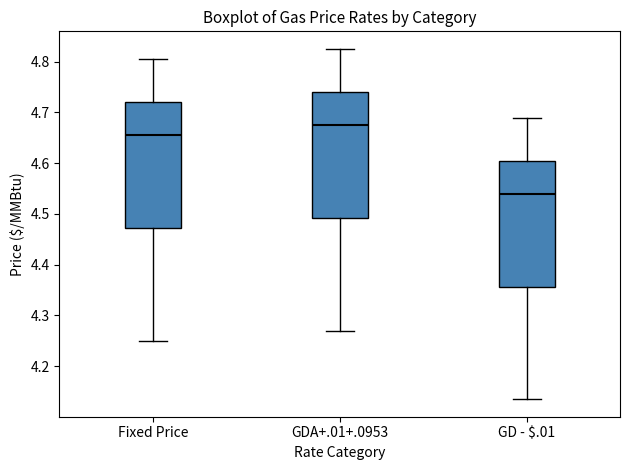

Which box has the lowest median line?

GD - $.01